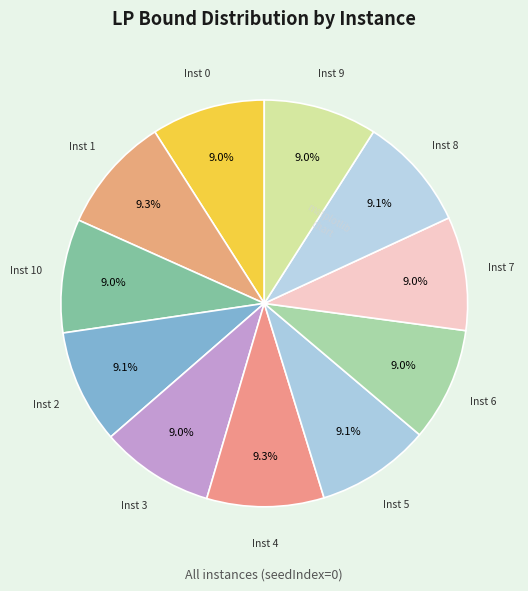

How many slices are in this pie chart?

11